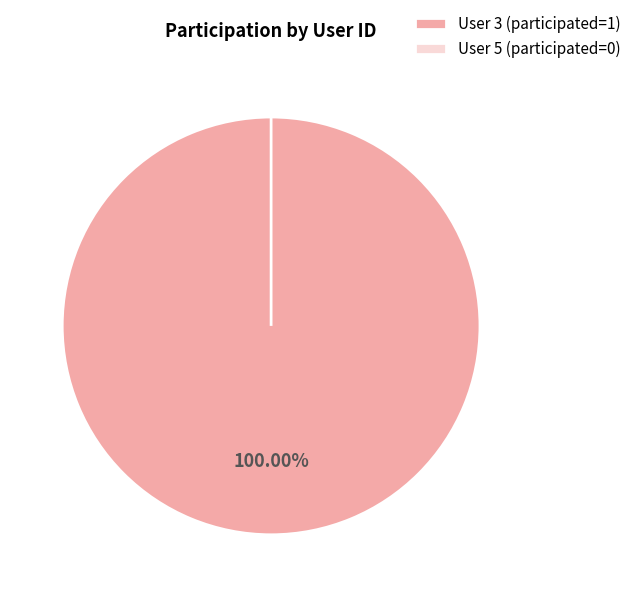

Which has a higher value, 5 or 3?

3